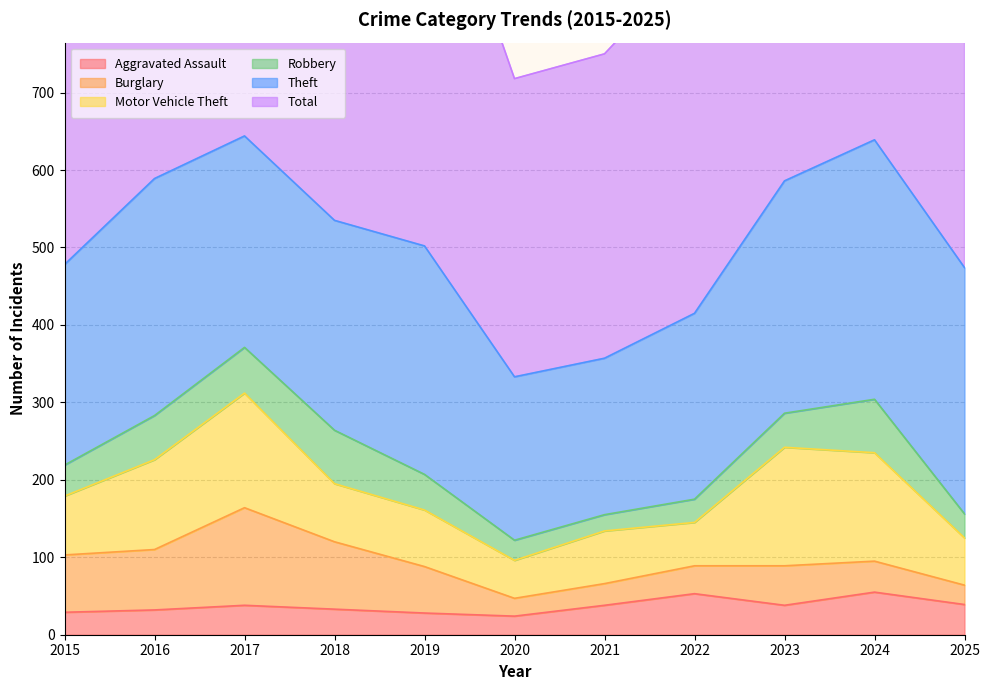

True or false: Burglary and Theft intersect in this chart.

False